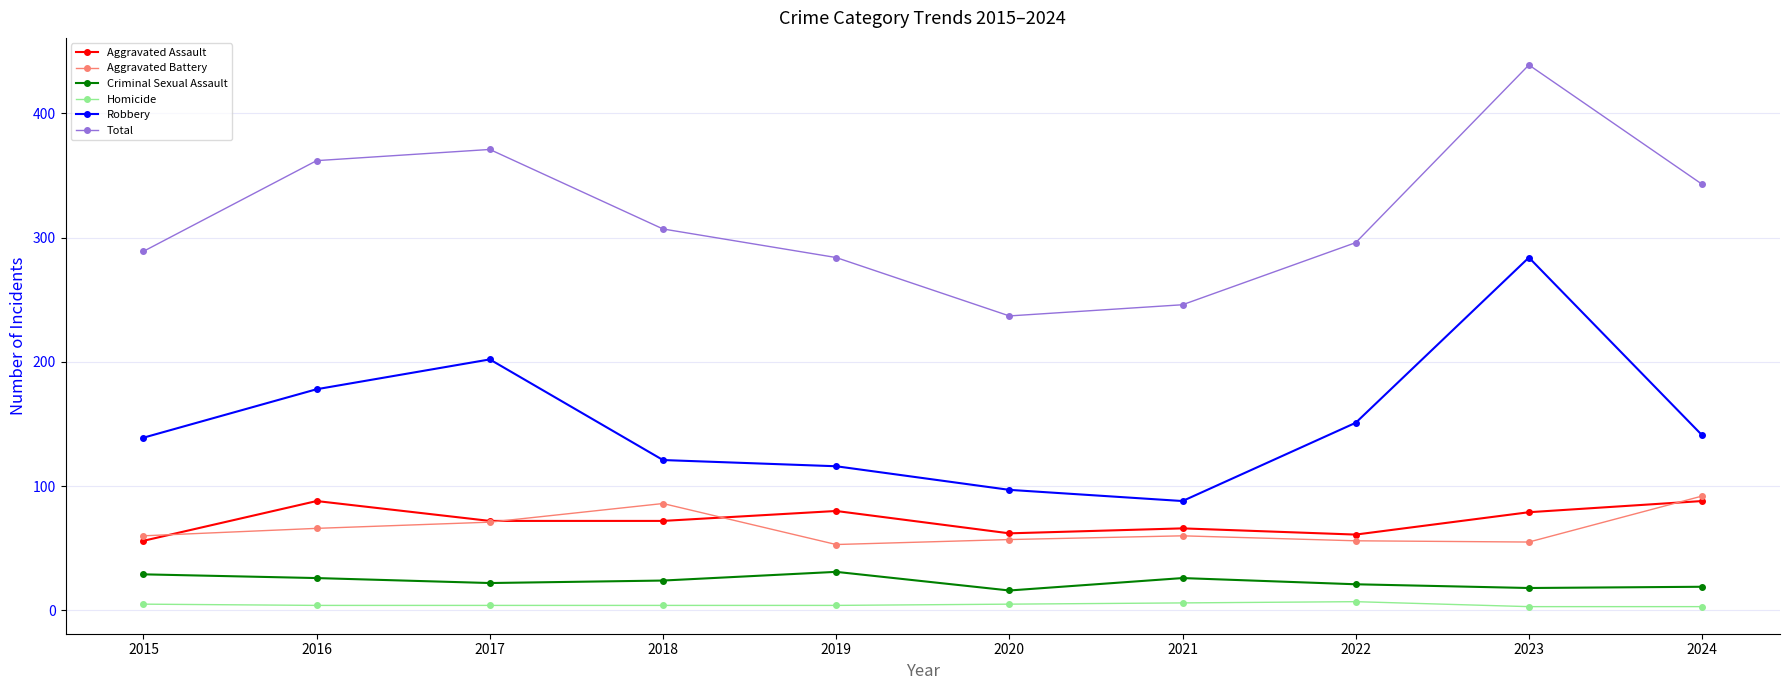

What is the total value across all series at 2015?

578